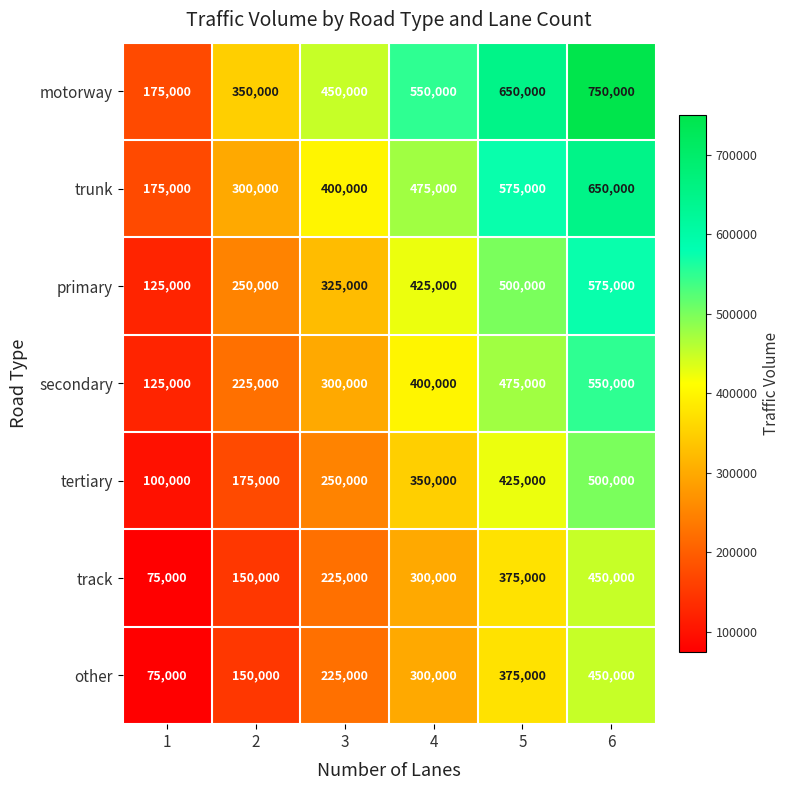

What is the approximate value of motorway at 6?

750000